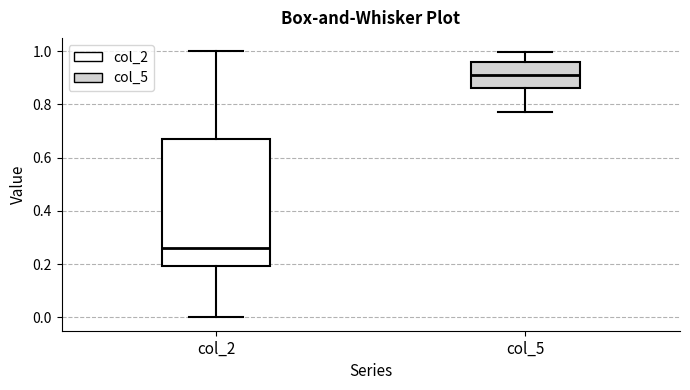

Reading left to right, transcribe this box plot: for each box, give where its median line is, the range the box spans, and where its two whiskers end, as read against the y-axis. The values are not printed on the chart, so give them approximately, as read against the axis.

col_2: median 0.26, box 0.20 to 0.68, whiskers 0.00 to 1.00
col_5: median 0.92, box 0.86 to 0.96, whiskers 0.78 to 1.00